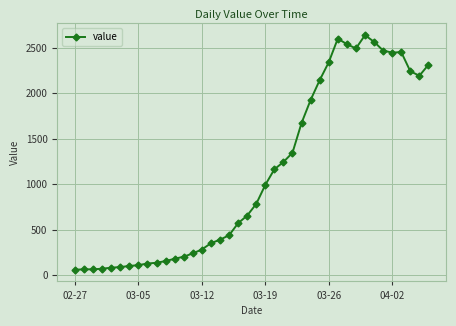

How many lines are shown in the chart?

1